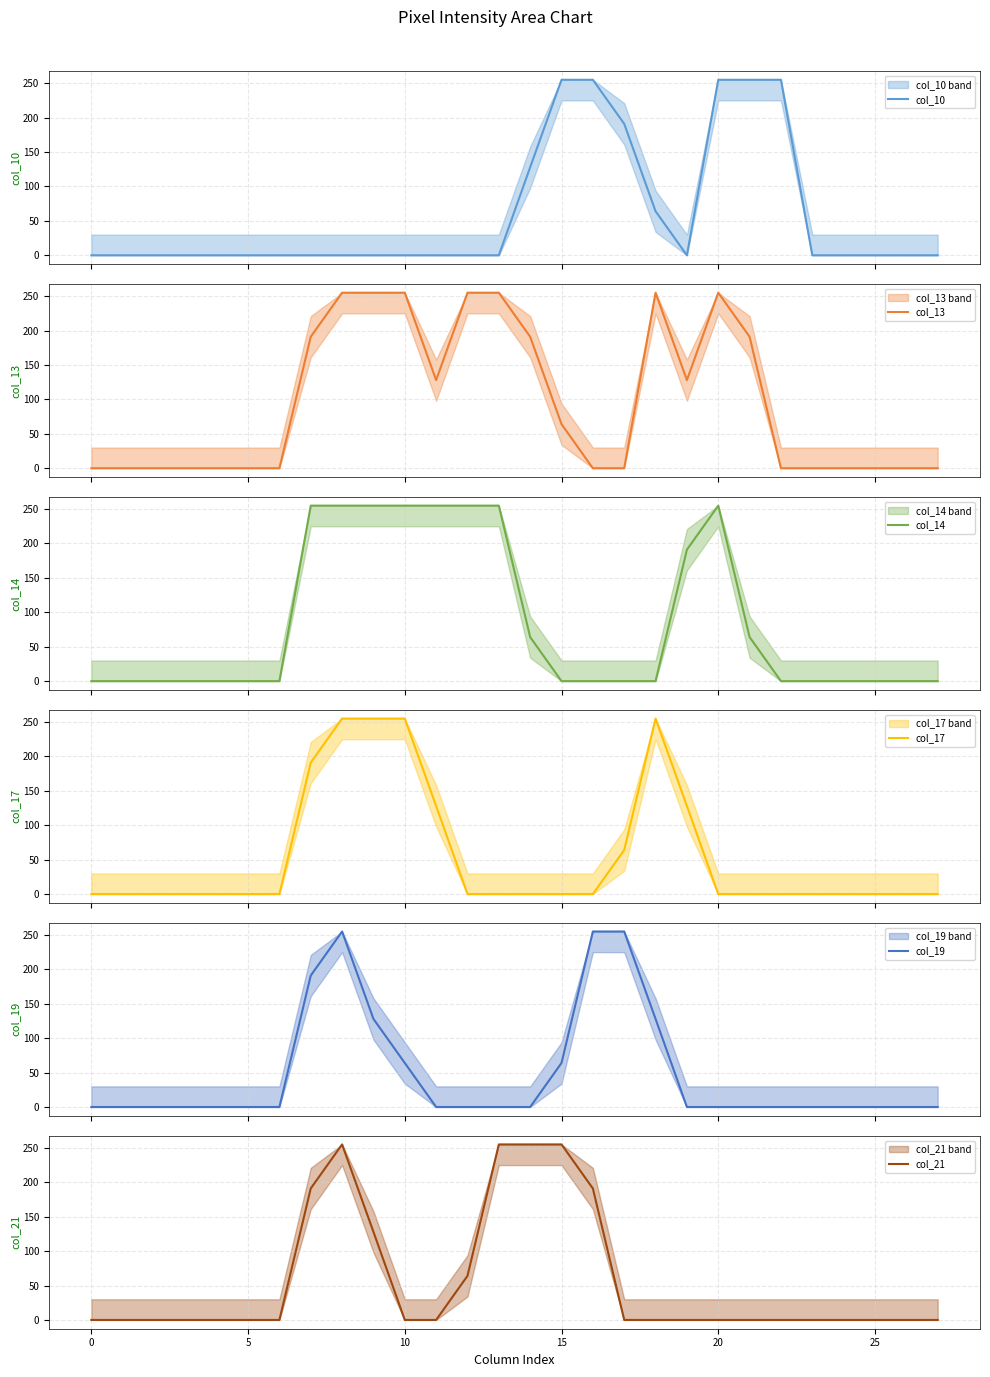

What is the label of the 17th point from the right?

11